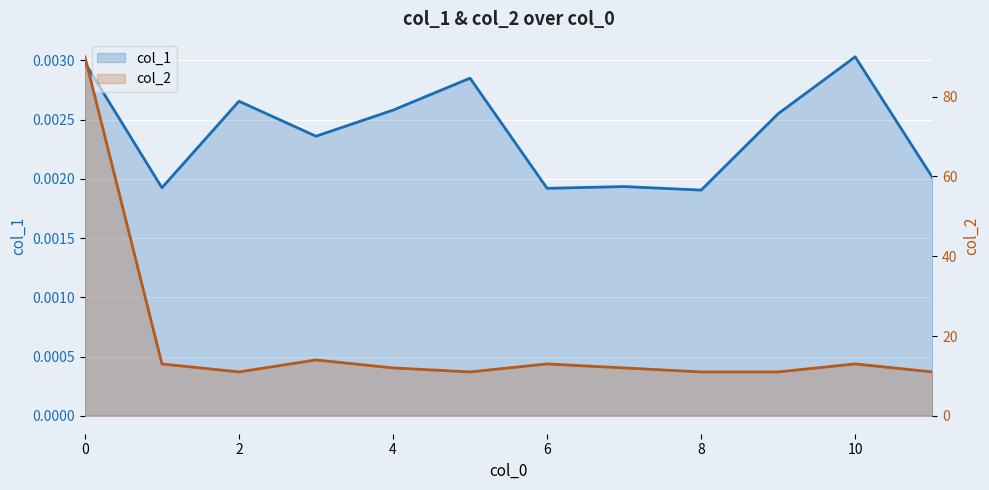

True or false: col_2 and col_1 intersect in this chart.

False